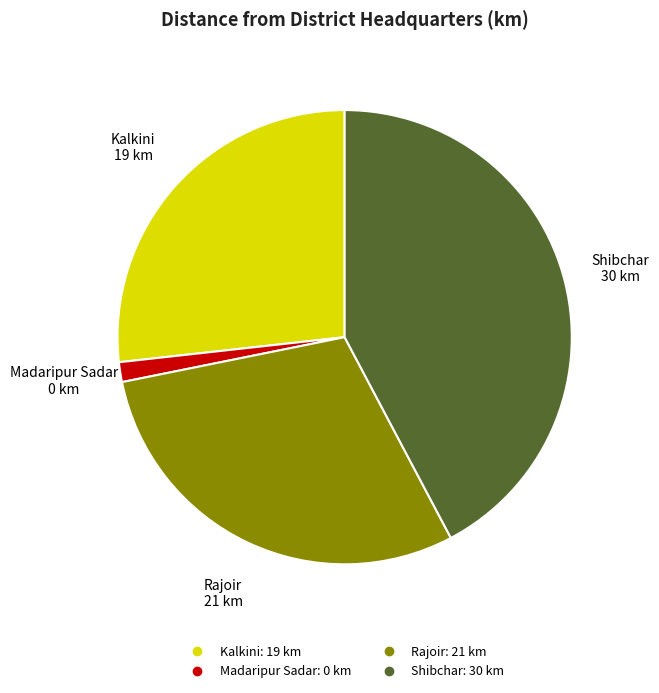

Is Kalkini the majority of the pie?

No